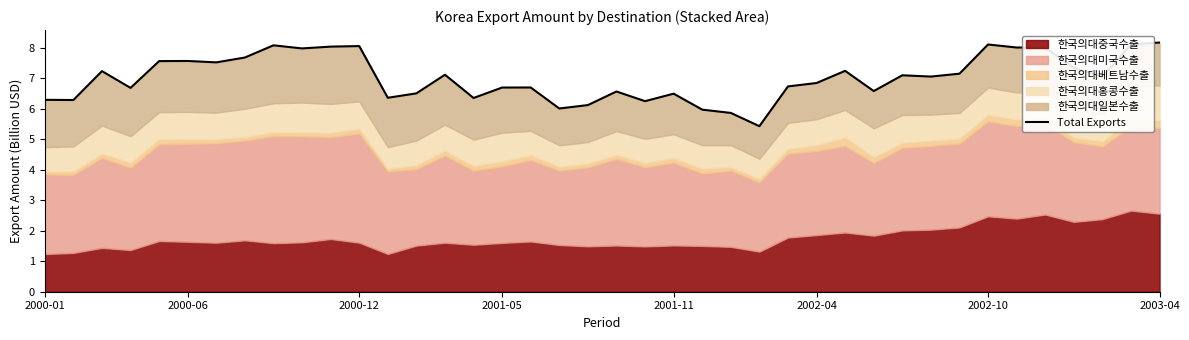

True or false: the data shows 6.3 at 2000-01.

True